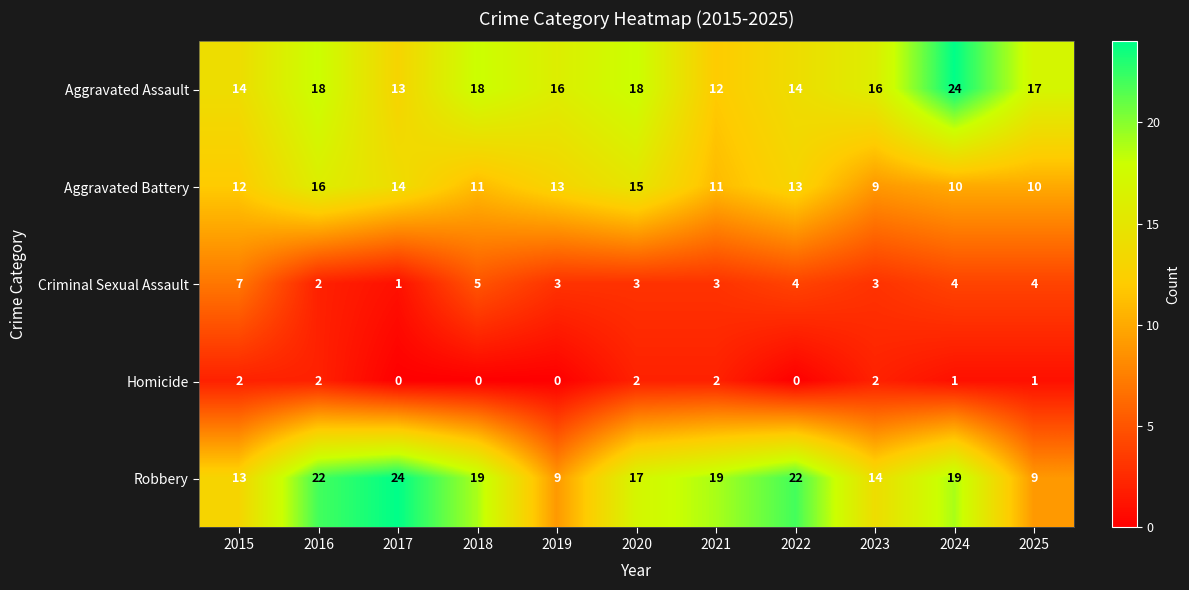

At 2015, list the series in order from largest to smallest.

Aggravated Assault, Robbery, Aggravated Battery, Criminal Sexual Assault, Homicide